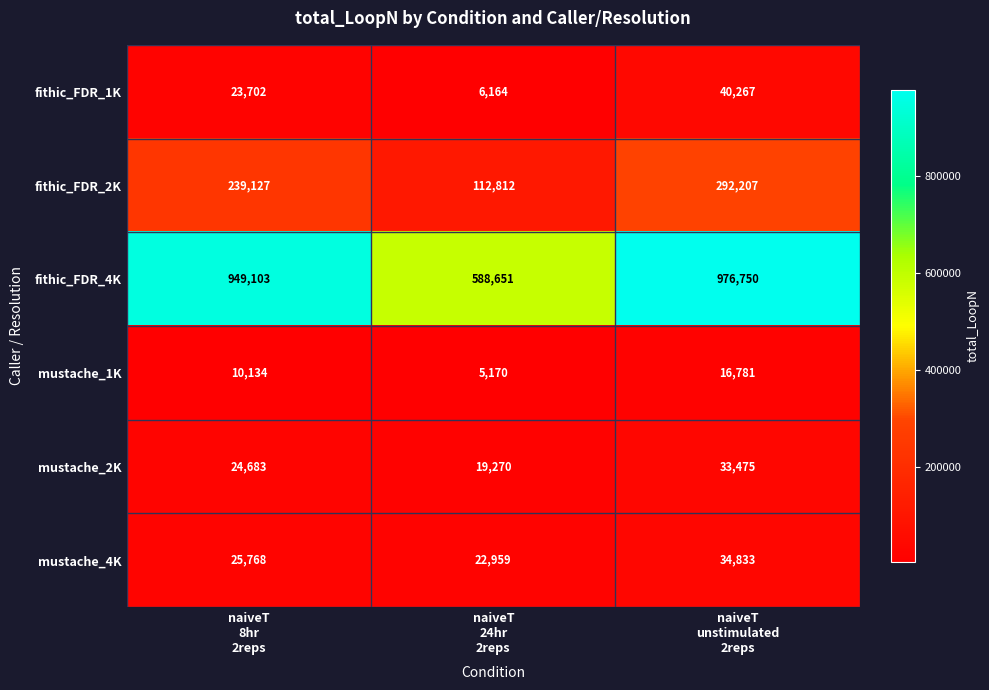

At how many categories does at least one series exceed 467558?

3